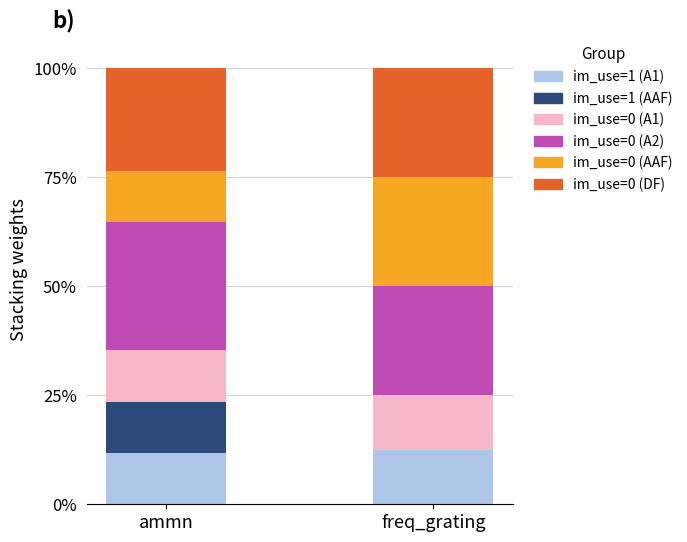

What is the total value across all series at ammn?

100.0